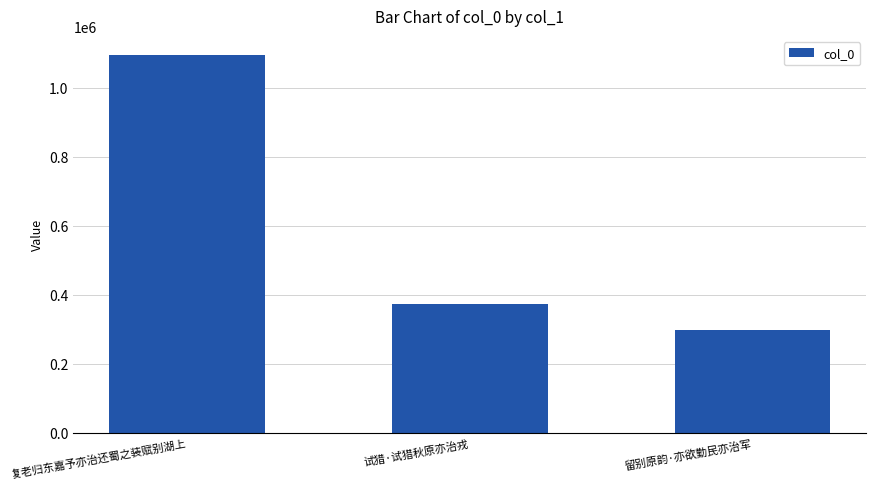

At which category does the chart reach its peak across all series?

复老归东嘉予亦治还蜀之装赋别湖上